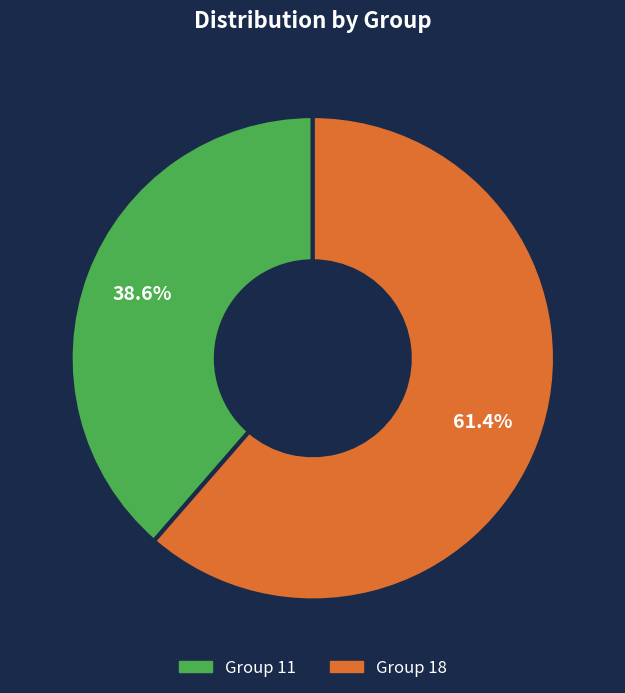

Does any single category account for the majority?

Yes